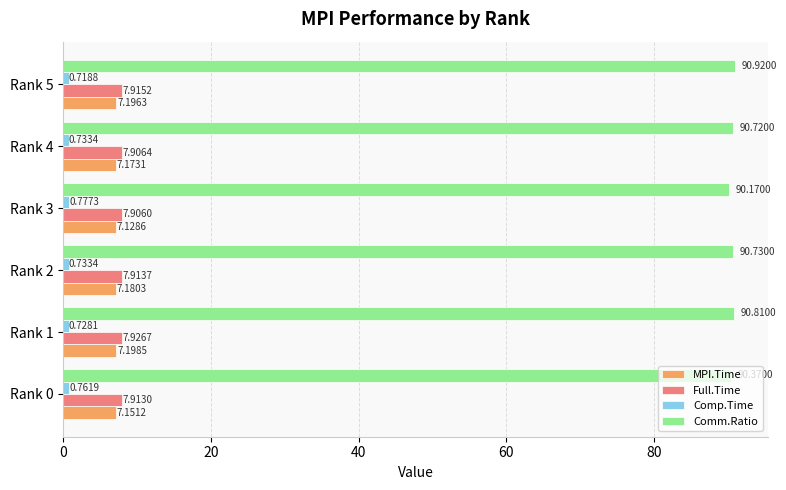

At which category is the sum across all series the highest?

Rank 5